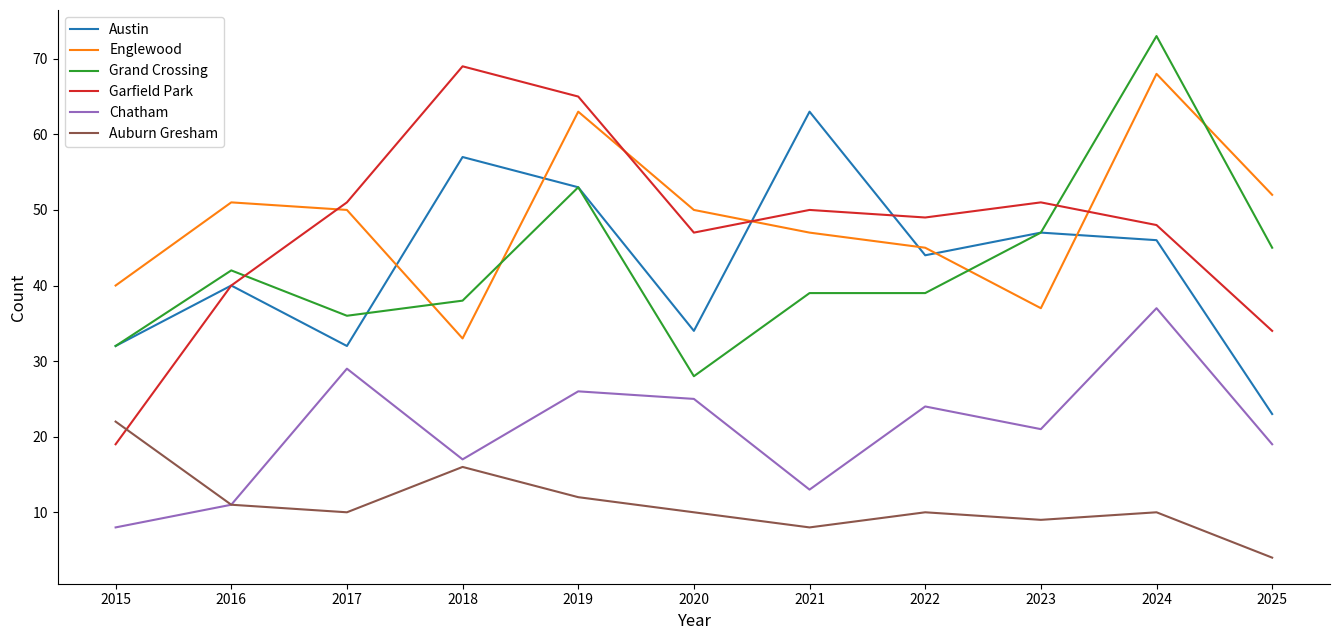

What is the difference between the maximum and minimum values in the Chatham series?

29